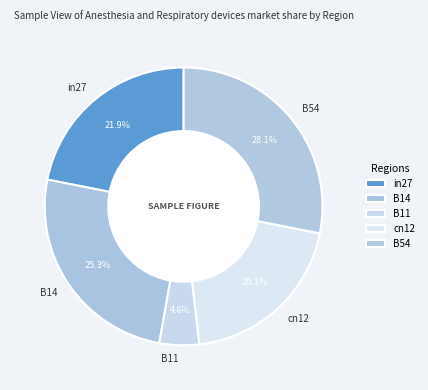

To the nearest percent, what percentage of the pie is in27?

22%